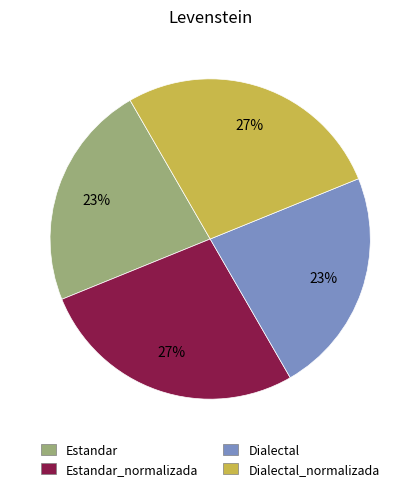

Is the sum of Dialectal and Estandar greater than half?

No